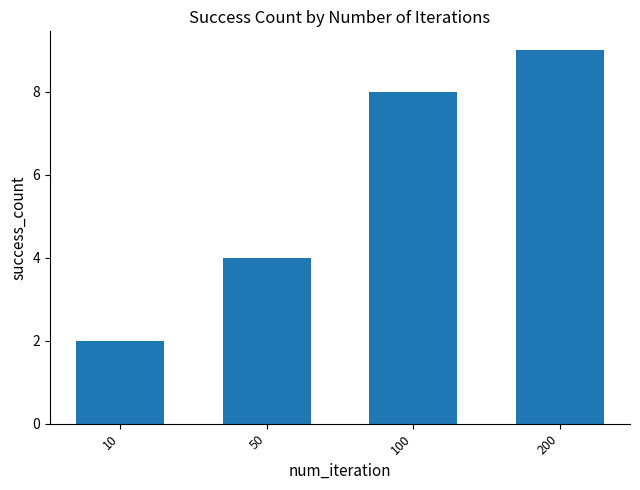

Reading left to right, extract all data points from this chart.

10=2	50=4	100=8	200=9